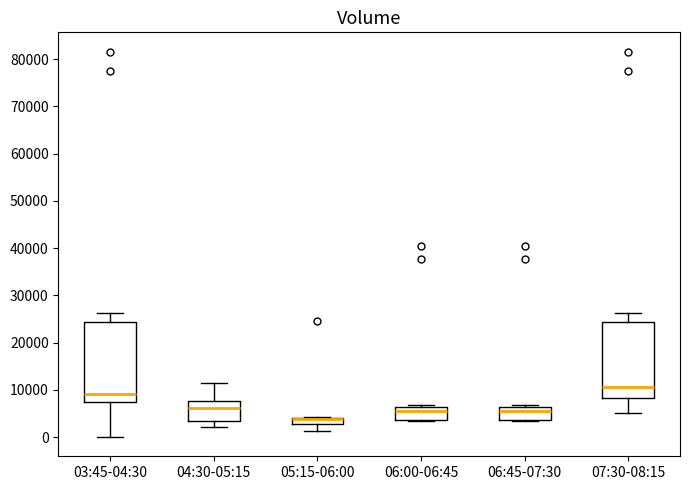

Where does the lower whisker of the box for 04:30-05:15 end on the y-axis? The values are not printed on the chart, so give them approximately, as read against the axis.

2000